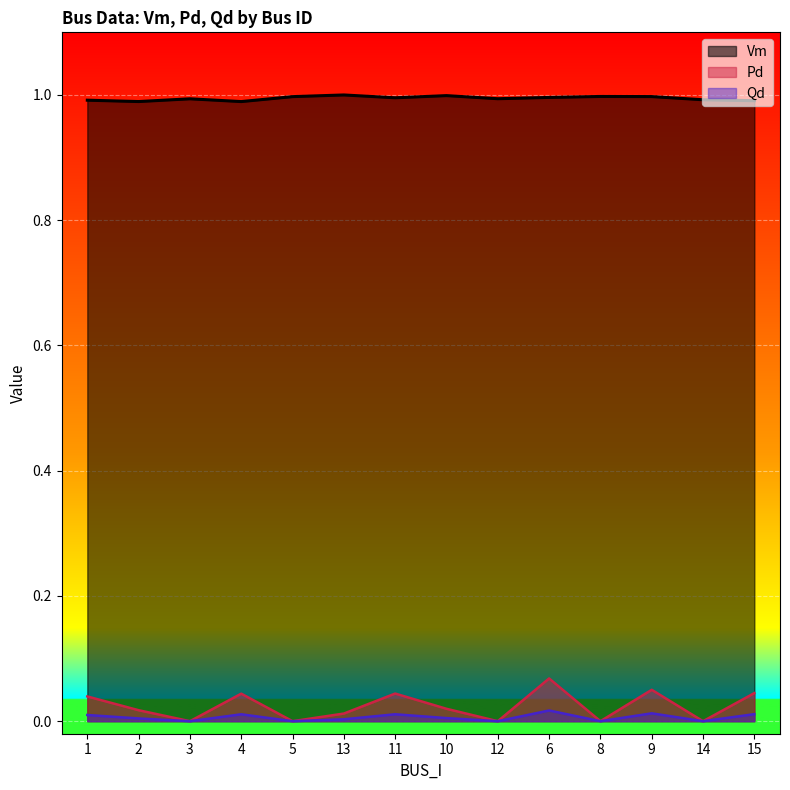

The Pd series shows 0.1 at 6. True or false?

True